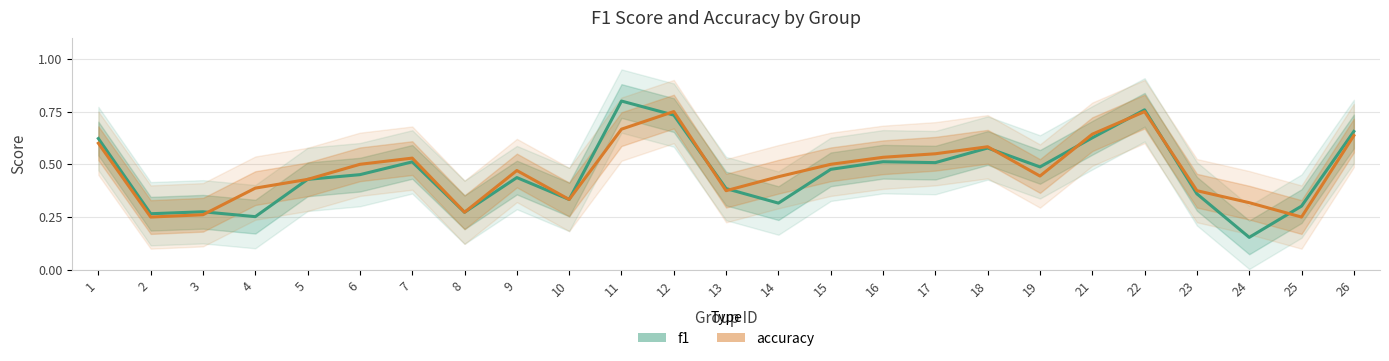

In accuracy, how many points are lower than both neighbors (excluding endpoints)?

6